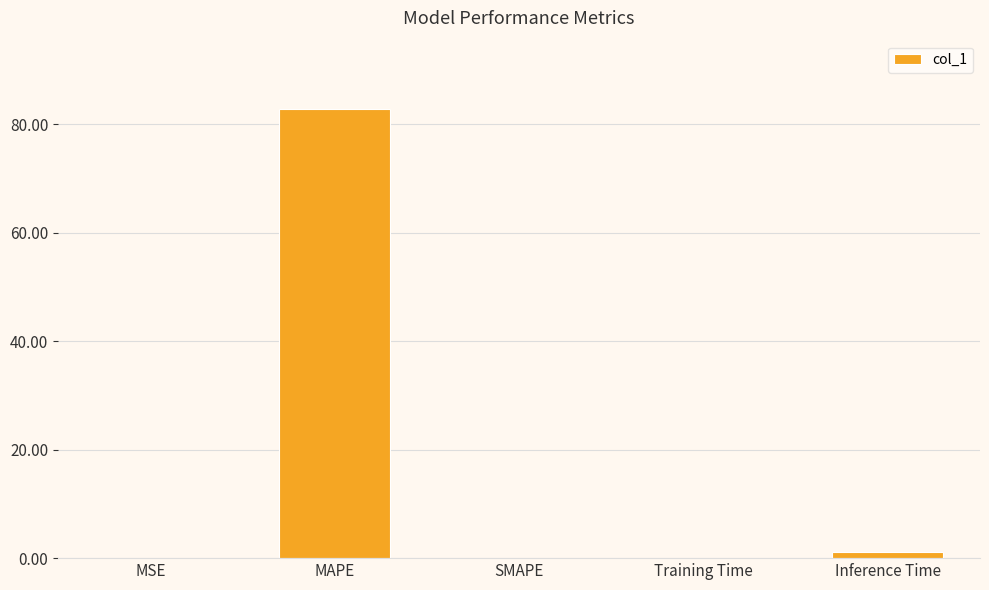

Count the number of categories in the chart.

5